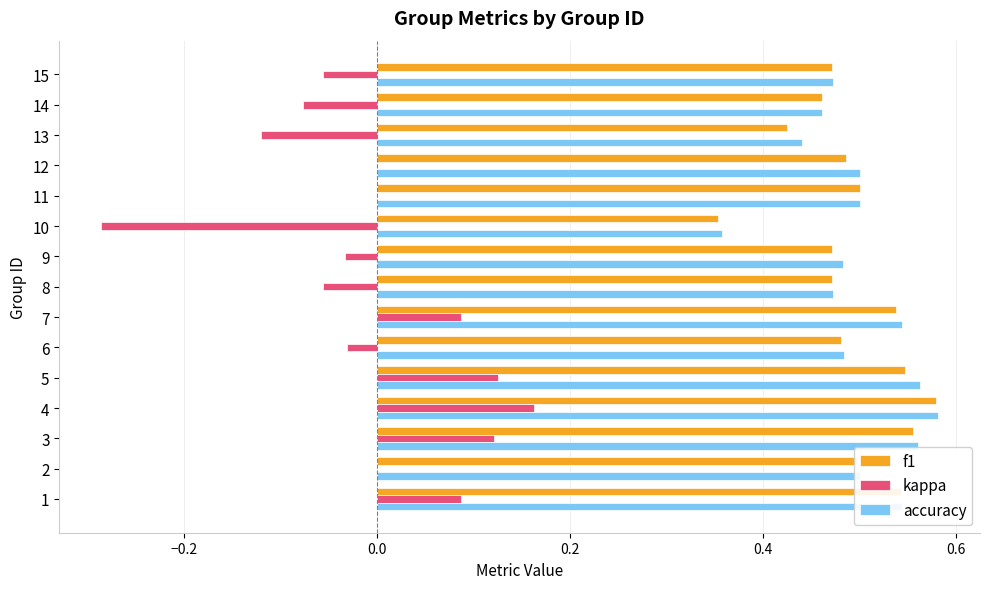

What are all the series names shown in the legend?

f1, kappa, accuracy